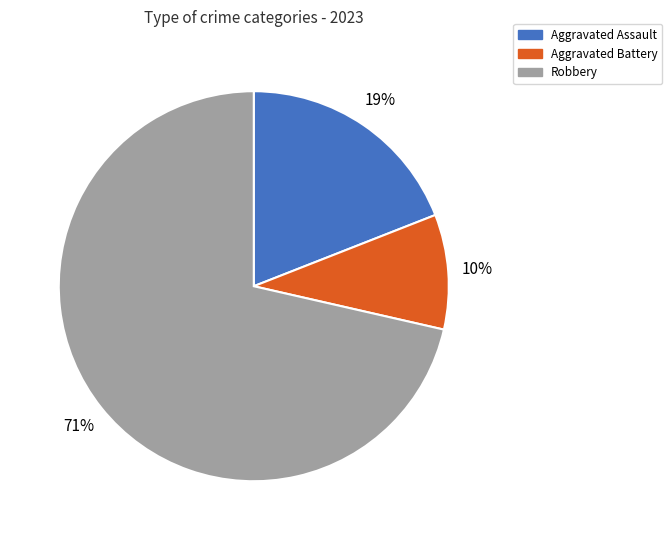

To the nearest percent, what is the difference between the Aggravated Assault and Robbery slice percentages?

52%